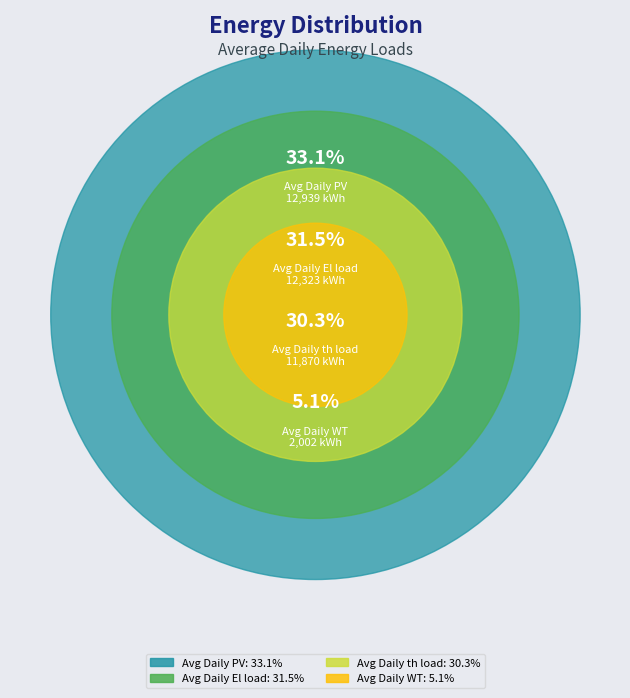

What percentage is the Avg Daily El load (kWh) slice, to the nearest percent?

31%